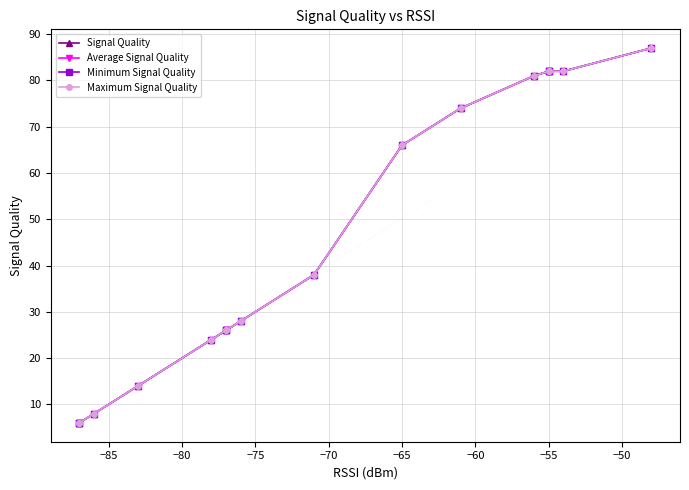

What are all the series names shown in the legend?

Signal Quality, Average Signal Quality, Minimum Signal Quality, Maximum Signal Quality